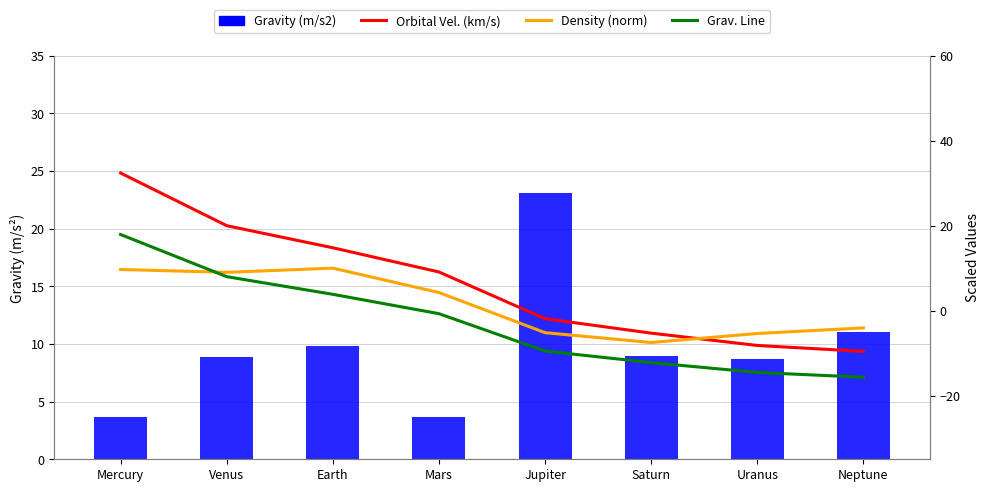

Reading left to right, extract all data points from this chart.

Gravity (m/s2): Mercury=3.7	Venus=8.9	Earth=9.8	Mars=3.7	Jupiter=23.1	Saturn=9.0	Uranus=8.7	Neptune=11.0
Orbital Vel. (km/s): Mercury=32.4	Venus=20.0	Earth=14.8	Mars=9.1	Jupiter=-1.9	Saturn=-5.3	Uranus=-8.2	Neptune=-9.6
Density (norm): Mercury=9.7	Venus=9.0	Earth=10.0	Mars=4.3	Jupiter=-5.2	Saturn=-7.5	Uranus=-5.4	Neptune=-4.1
Grav. Line: Mercury=17.9	Venus=8.0	Earth=3.8	Mars=-0.7	Jupiter=-9.5	Saturn=-12.2	Uranus=-14.6	Neptune=-15.7